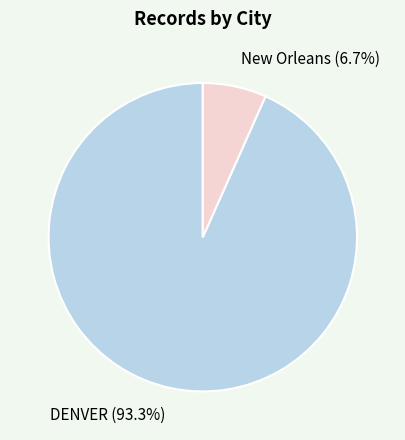

To the nearest percent, what is the combined percentage of DENVER and New Orleans?

100%